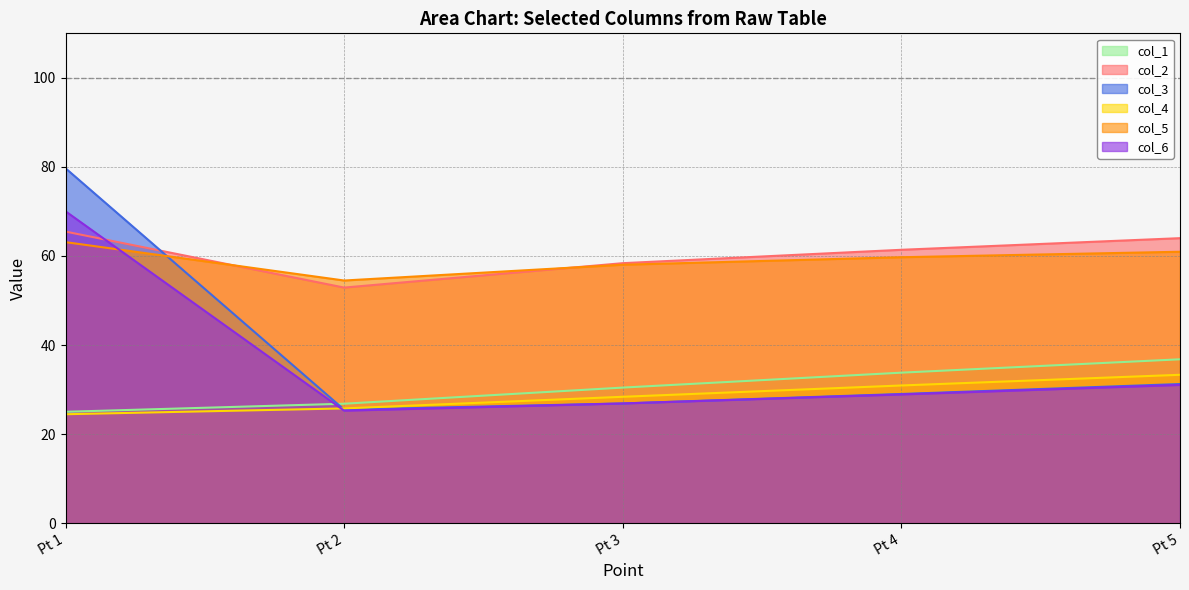

The value of col_3 at Pt 5 is 49.1. True or false?

False